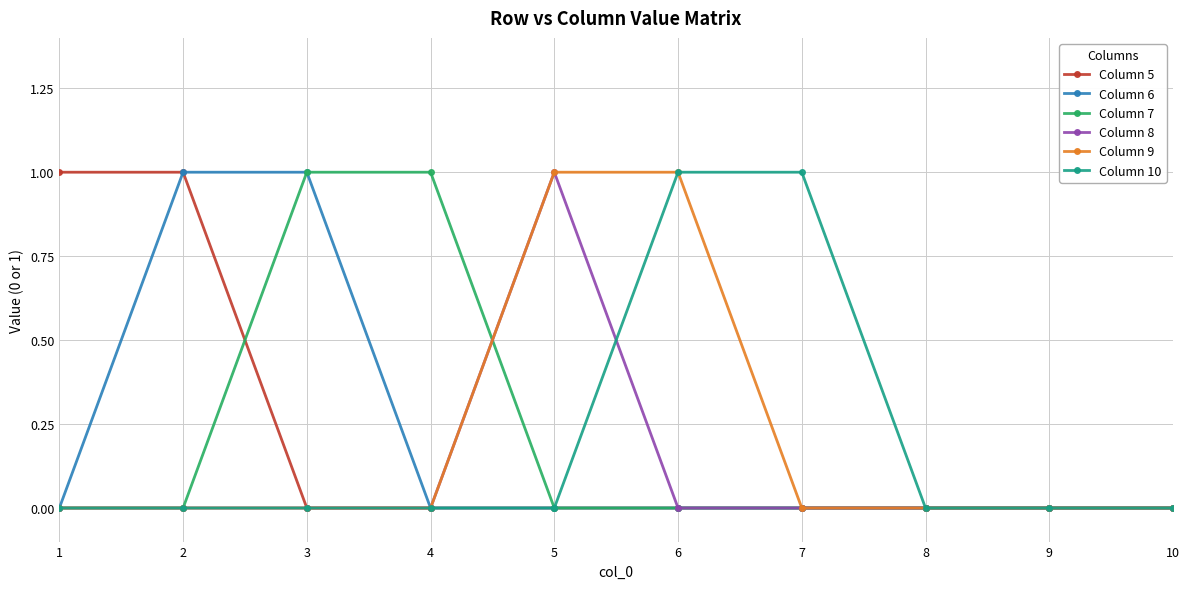

What is the difference between the maximum and minimum values in the Column 7 series?

1